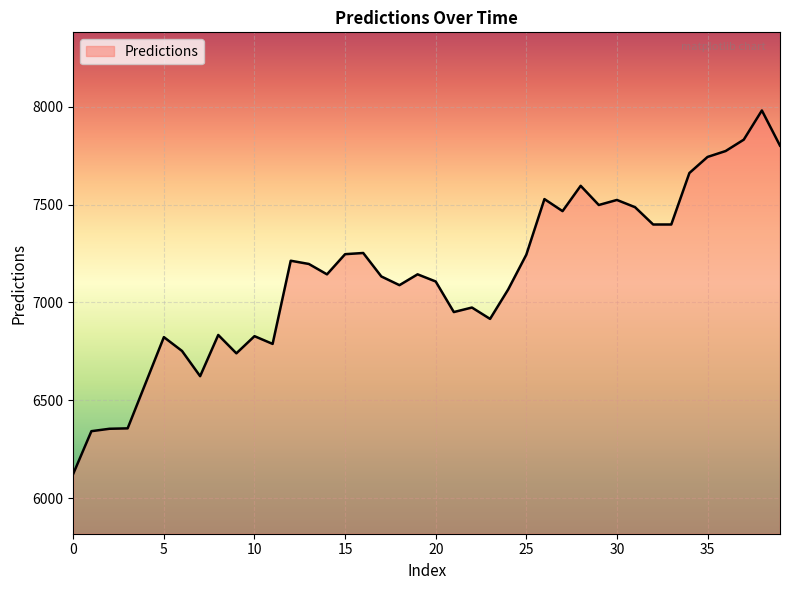

What is the maximum value shown in the chart?

7980.1